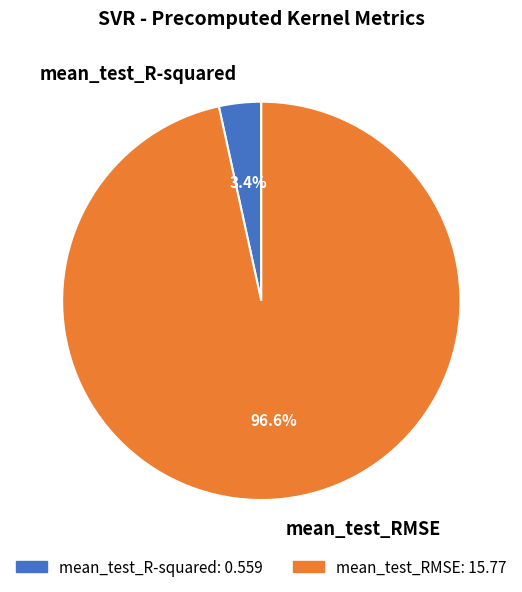

How many slices are in this pie chart?

2